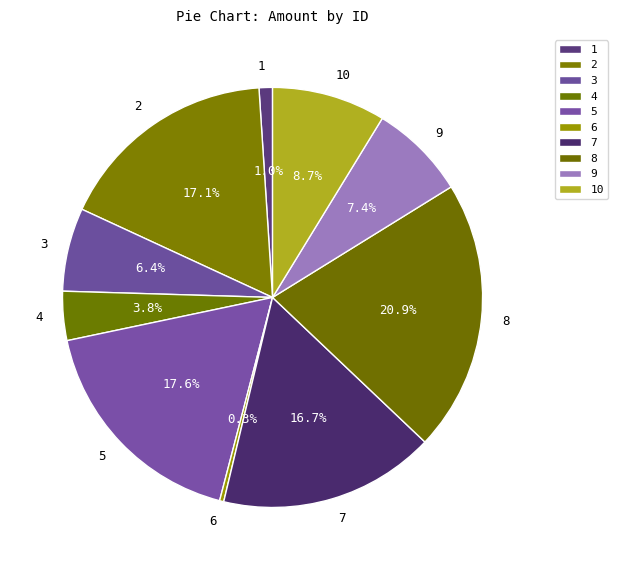

What portion of the pie excludes 7?

83.3%